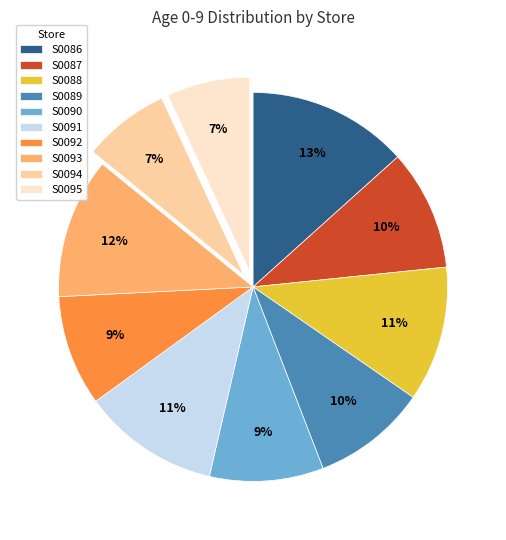

How many slices are in this pie chart?

10